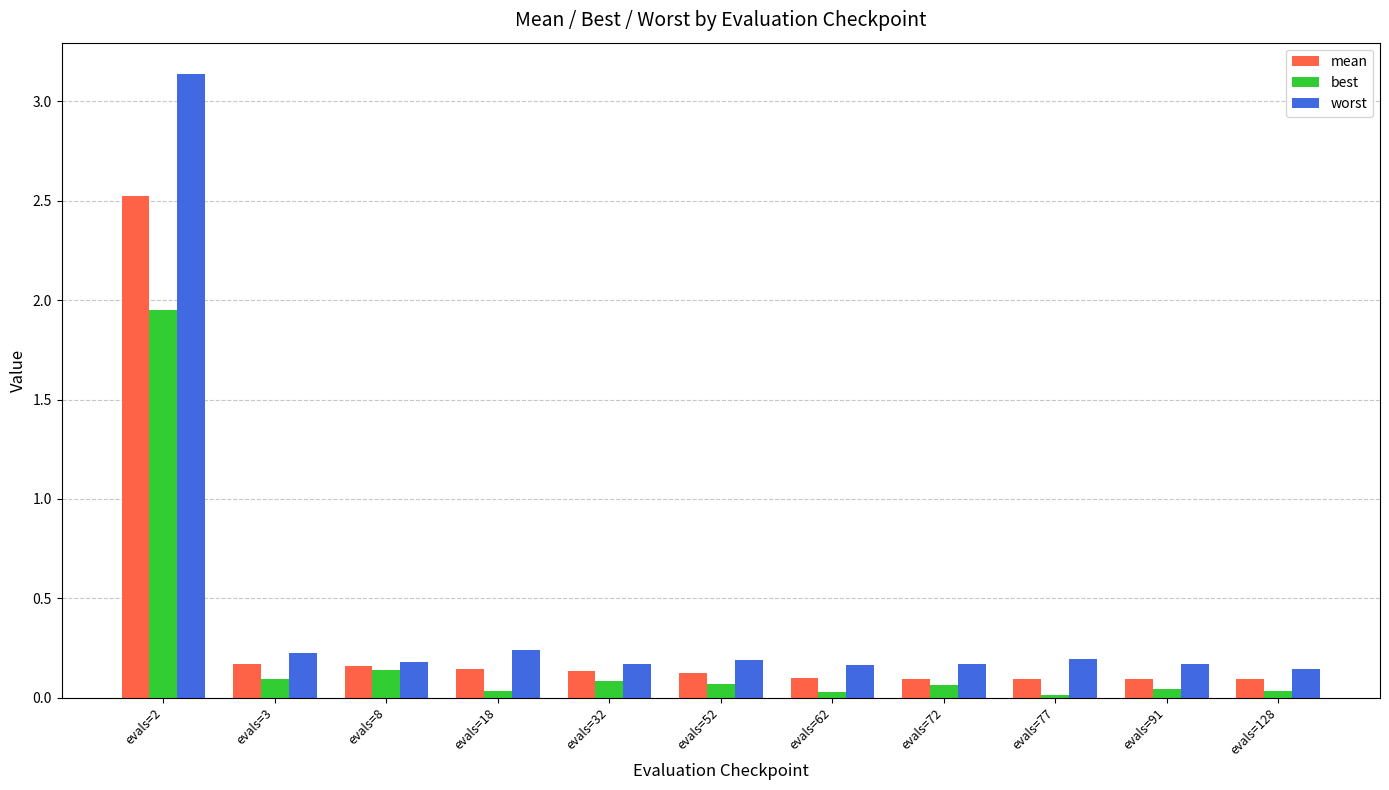

How many series are shown in this chart?

3